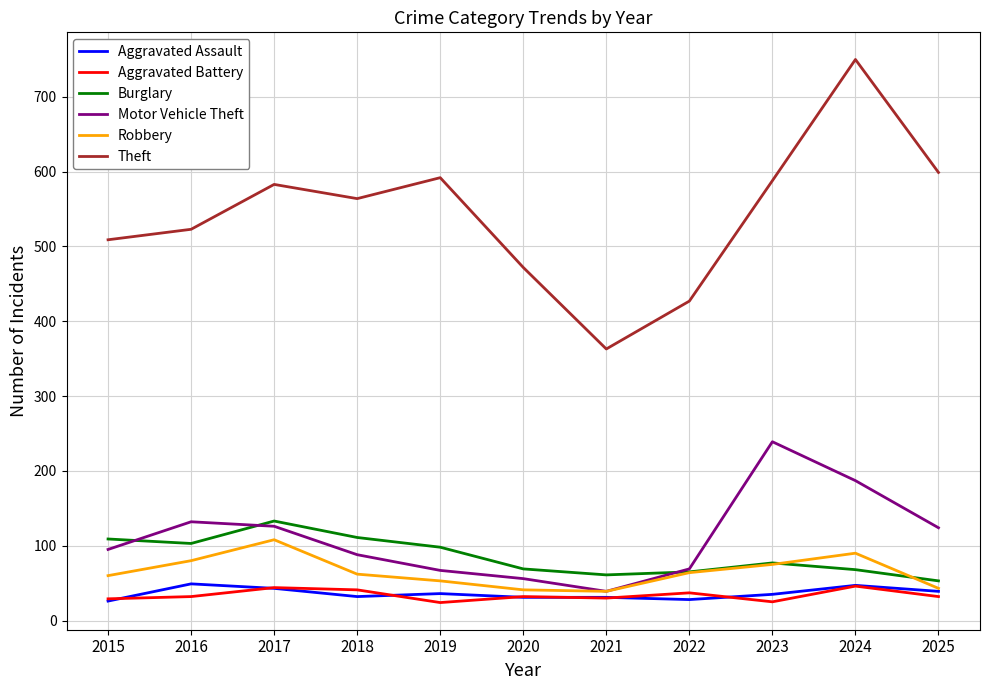

True or false: Burglary has a value of 53 at 2015.

False